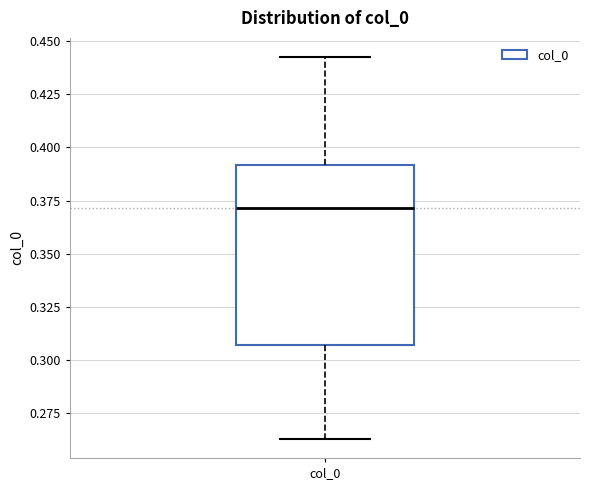

Where is the upper edge of the box for col_0 on the y-axis? The values are not printed on the chart, so give them approximately, as read against the axis.

0.390